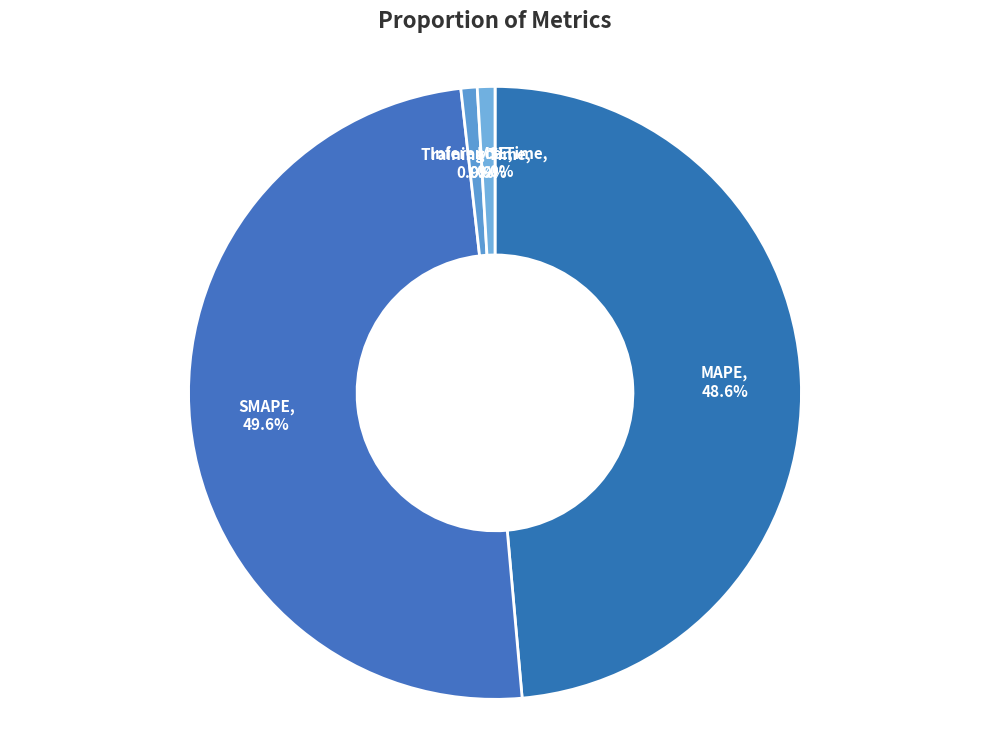

Is there a majority slice in this chart?

No